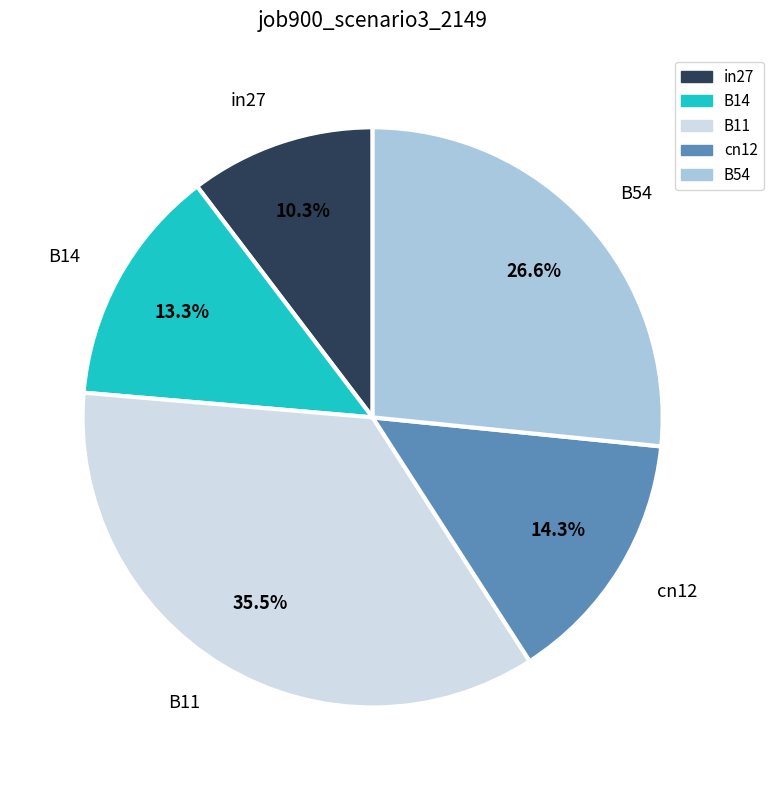

To the nearest percent, what portion does B54 represent?

27%